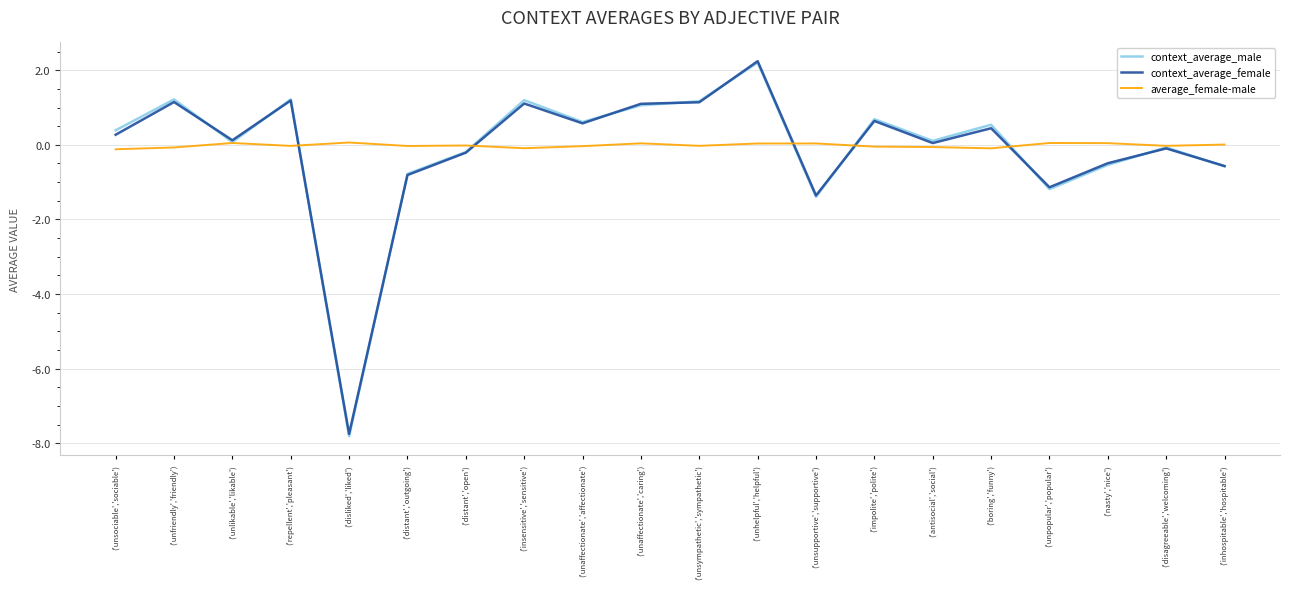

The value of context_average_male at ('unsympathetic','sympathetic') is 1.7. True or false?

False